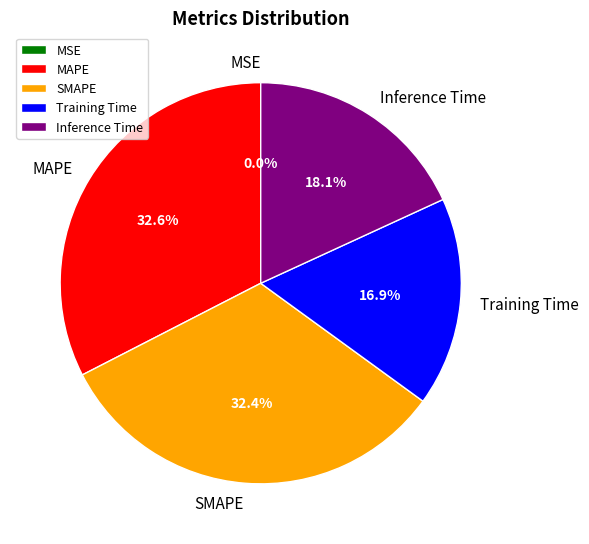

To the nearest percent, what is the average slice percentage?

20%